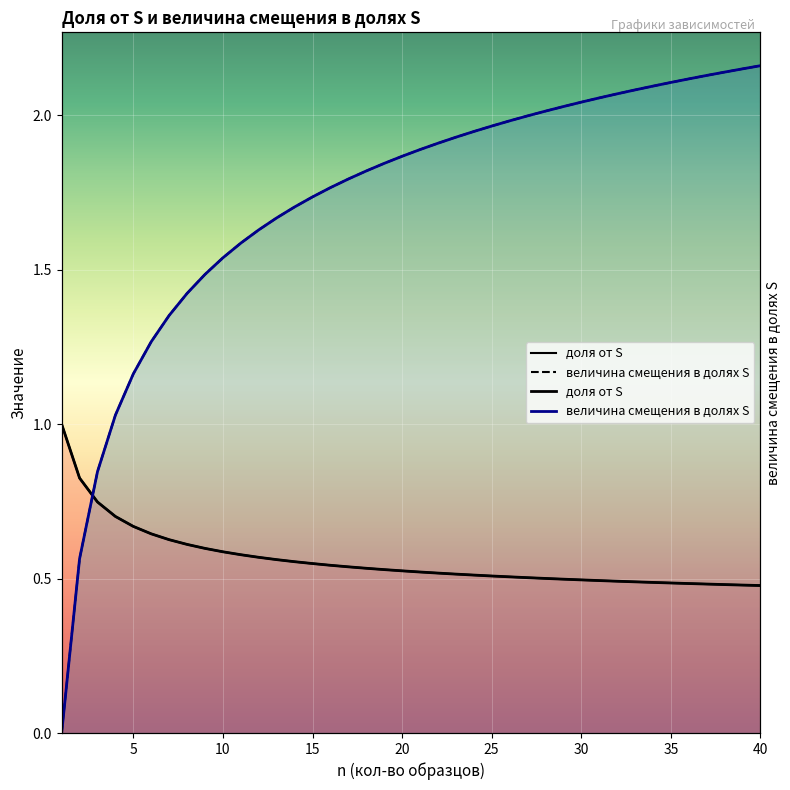

Which has a higher value, 26 or 3?

3